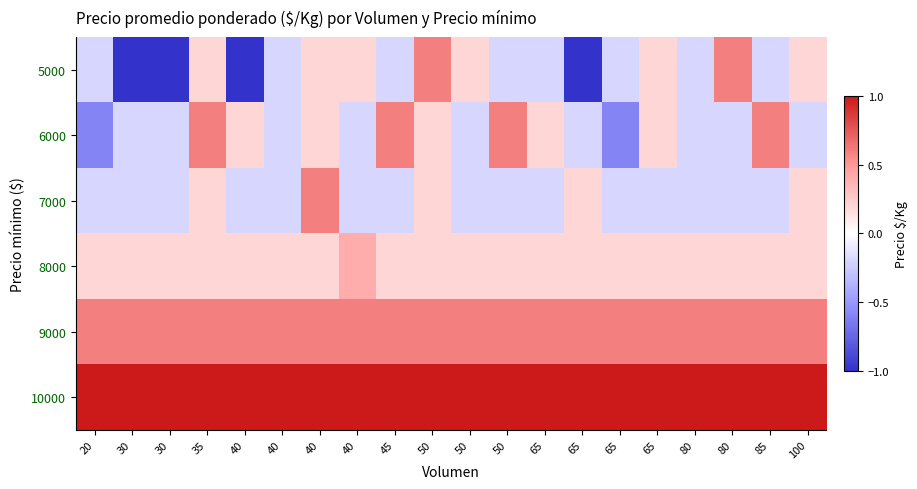

What is the total value across all series at 80?

1.2